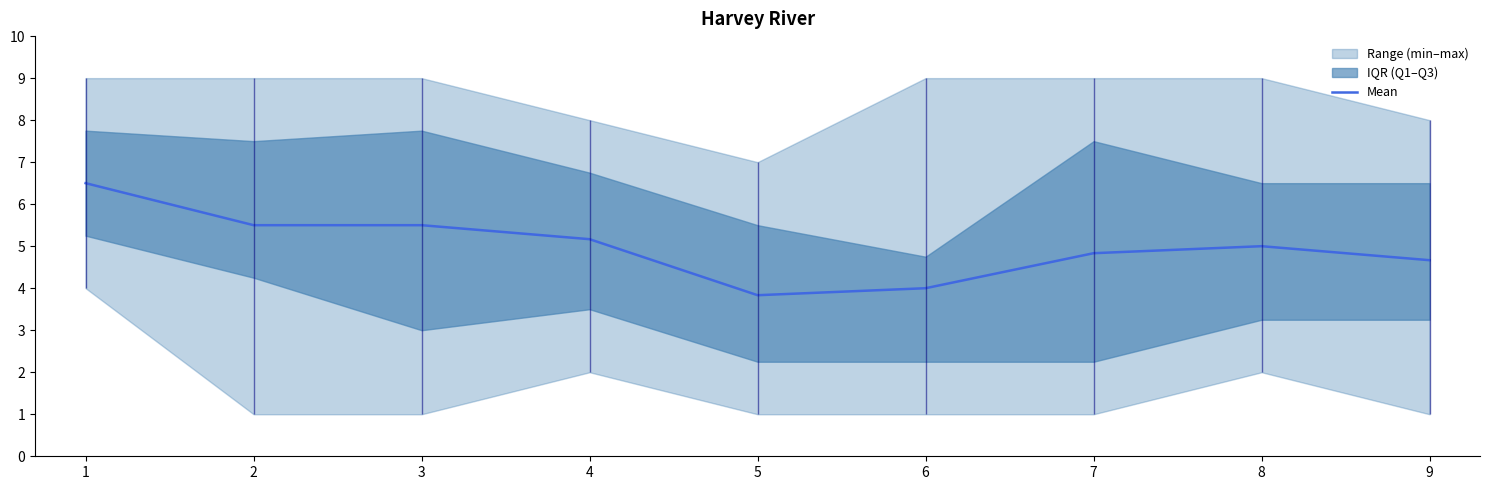

Reading right to left, transcribe all the data shown in this chart.

4.7	5.0	4.8	4.0	3.8	5.2	5.5	5.5	6.5